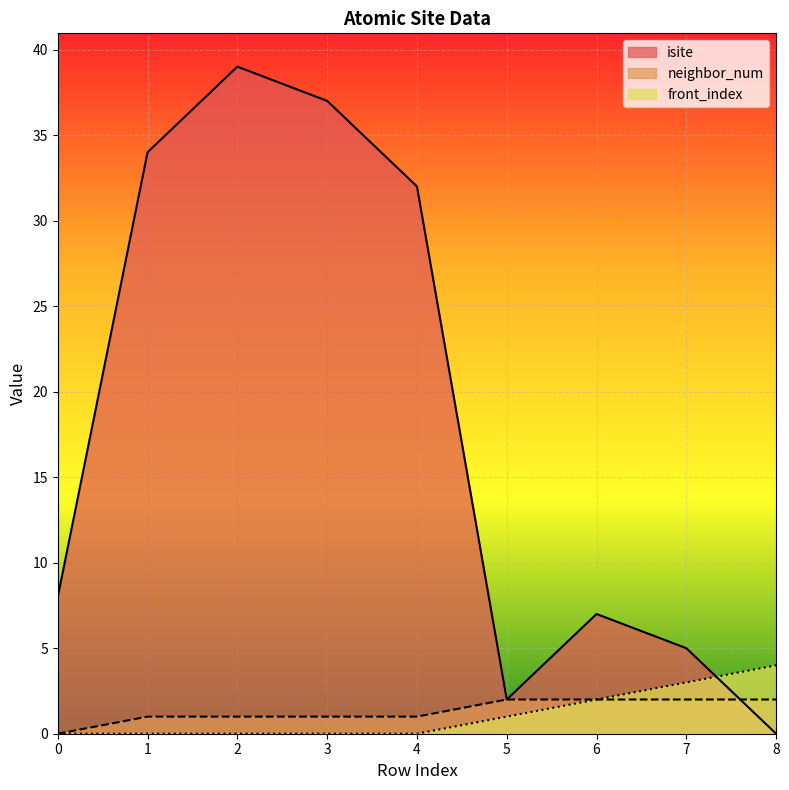

Reading left to right, list all the values displayed in this chart.

isite: 8	34	39	37	32	2	7	5	0
neighbor_num: 0	1	1	1	1	2	2	2	2
front_index: 0	0	0	0	0	1	2	3	4